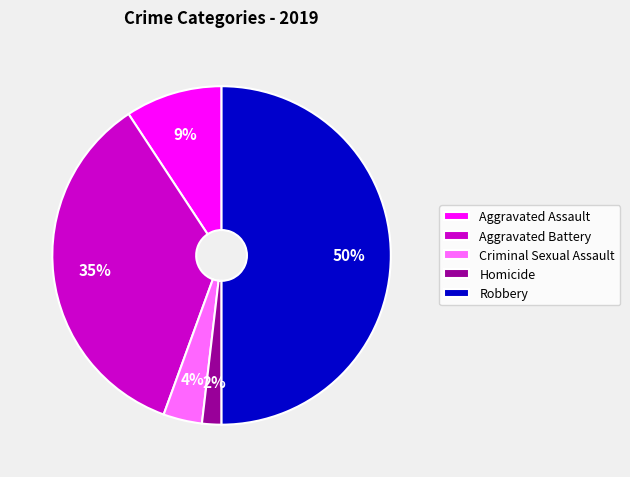

How many slices are in this pie chart?

5